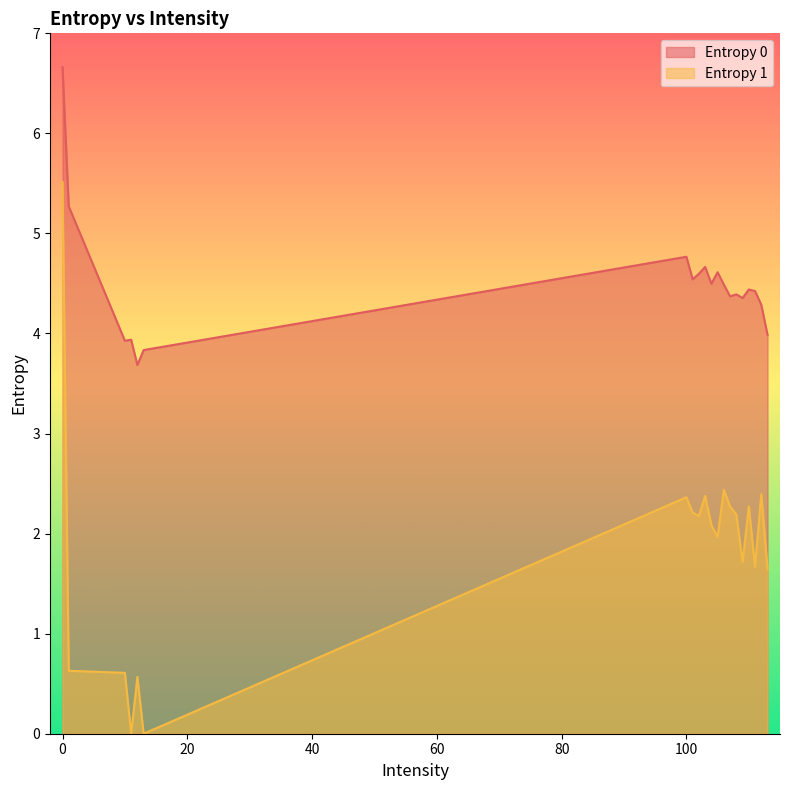

How many lines are shown in the chart?

2